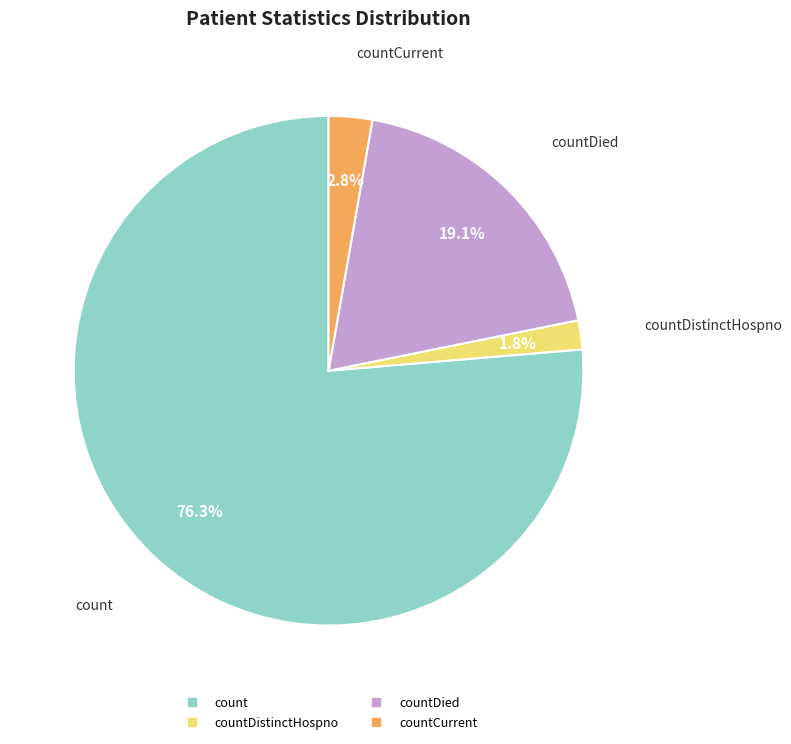

Is there any slice that represents more than half of the pie?

Yes